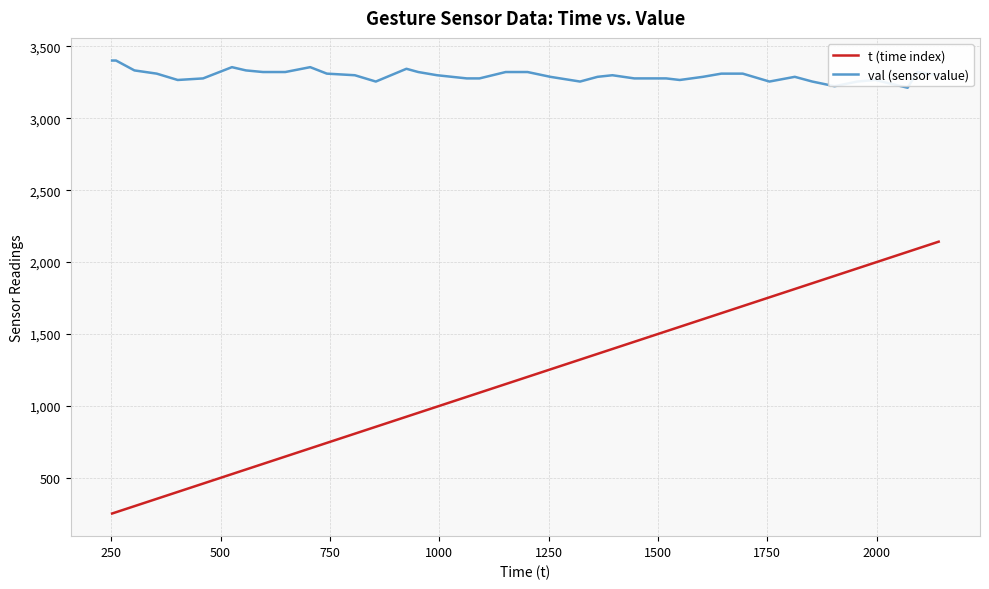

What is the smallest value displayed?

252.0